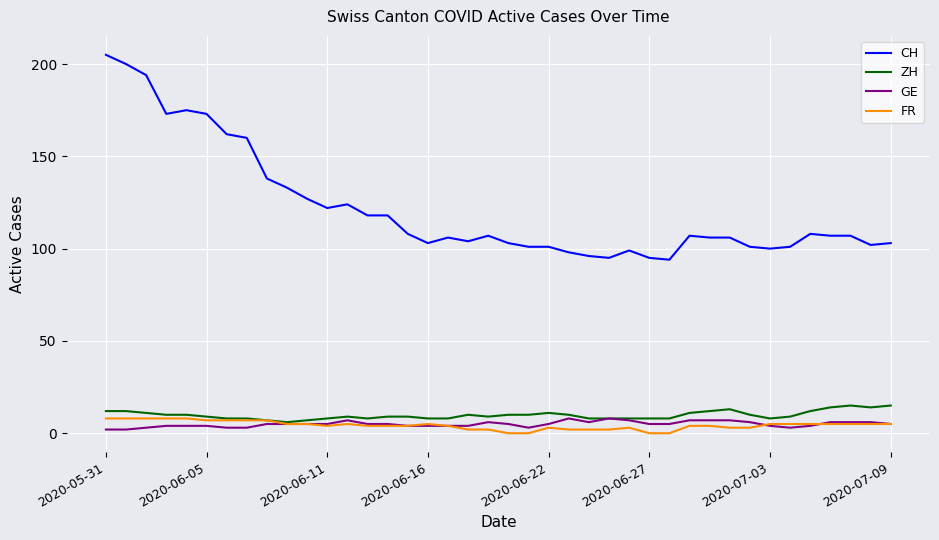

Is this an area chart (filled region under the line)?

No